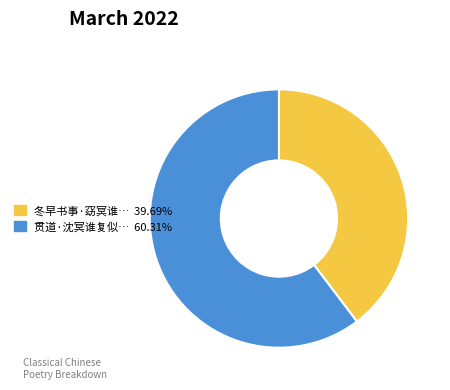

Does any single category account for the majority?

Yes